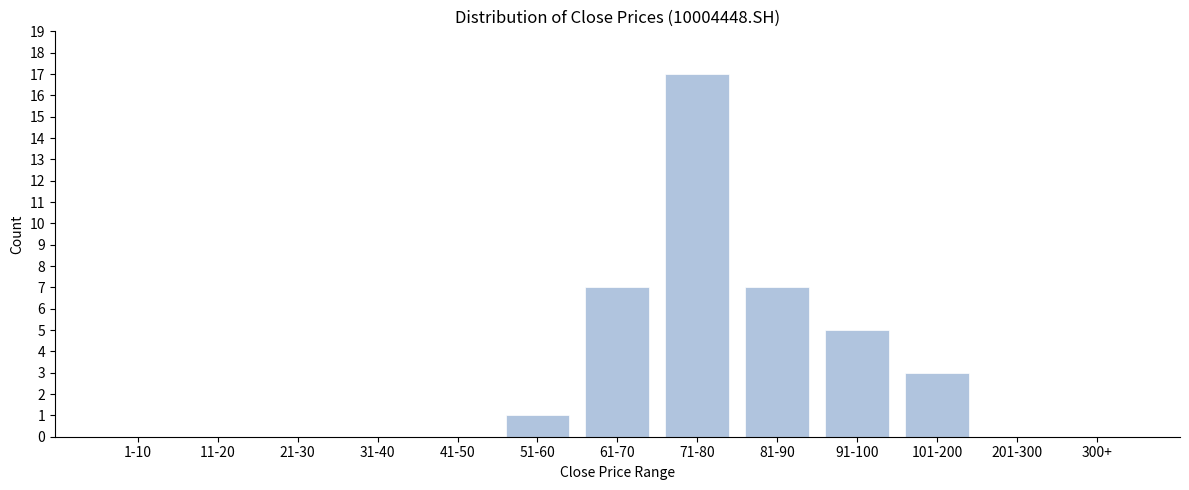

Reading right to left, extract all data points from this chart.

300+=0	201-300=0	101-200=3	91-100=5	81-90=7	71-80=17	61-70=7	51-60=1	41-50=0	31-40=0	21-30=0	11-20=0	1-10=0